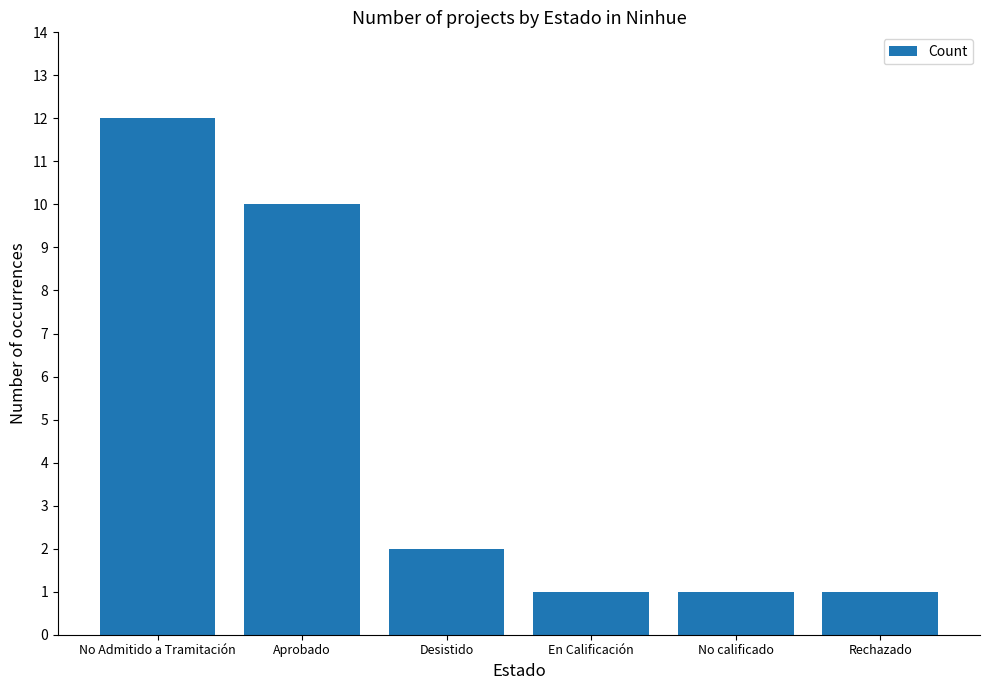

Approximately how many times larger is the value at No Admitido a Tramitación compared to En Calificación?

12.0